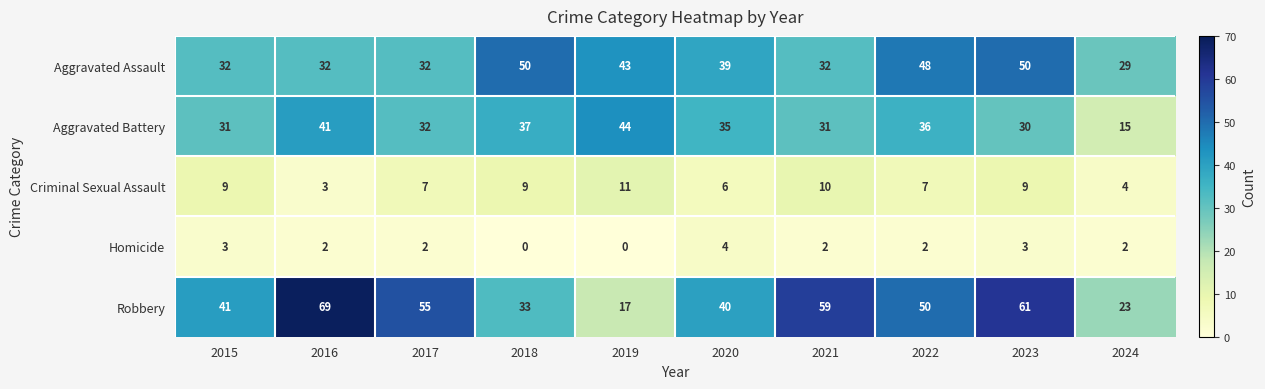

Is the value of Robbery at 2022 greater than the value of Homicide at 2015?

Yes